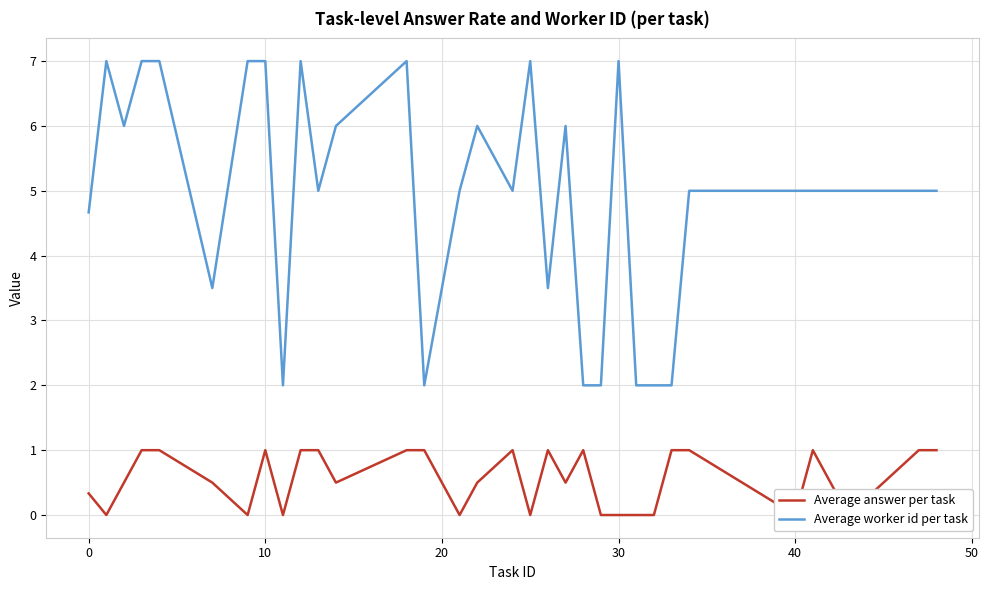

True or false: Average worker id per task and Average answer per task intersect in this chart.

False